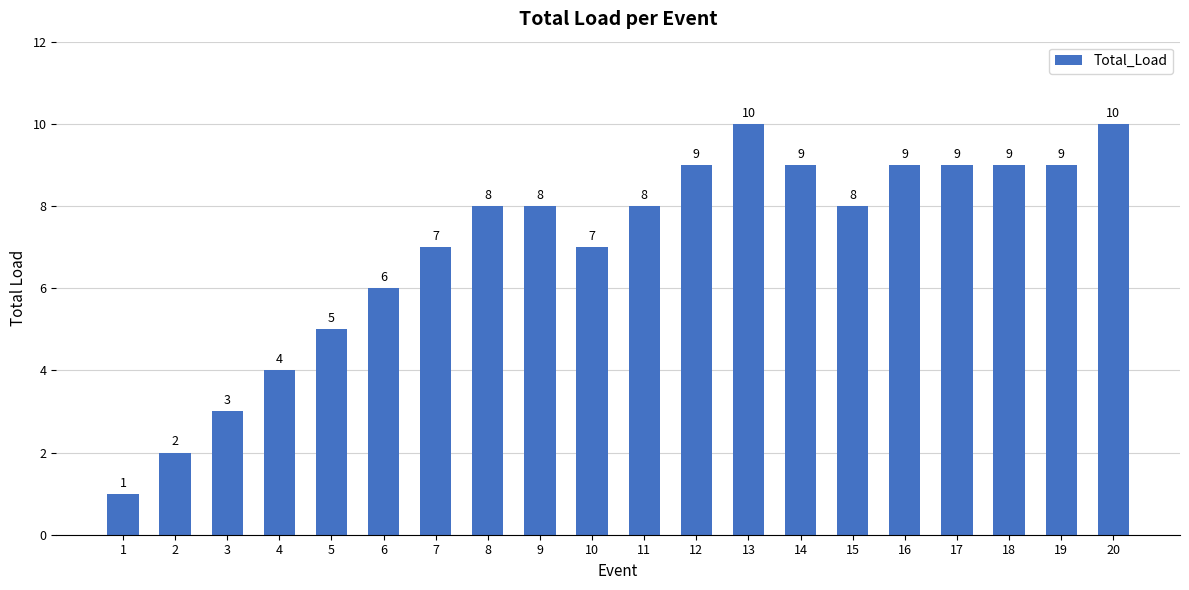

Count the values in the range 6 to 9.

13